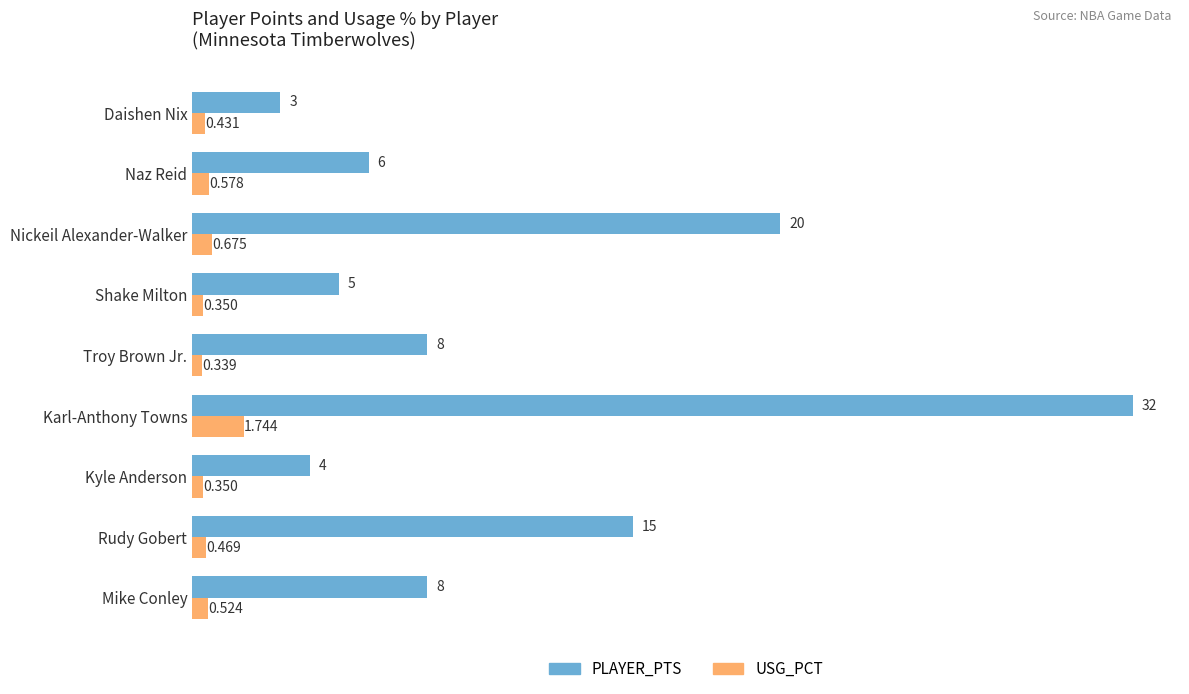

At which category does the chart reach its minimum across all series?

Troy Brown Jr.